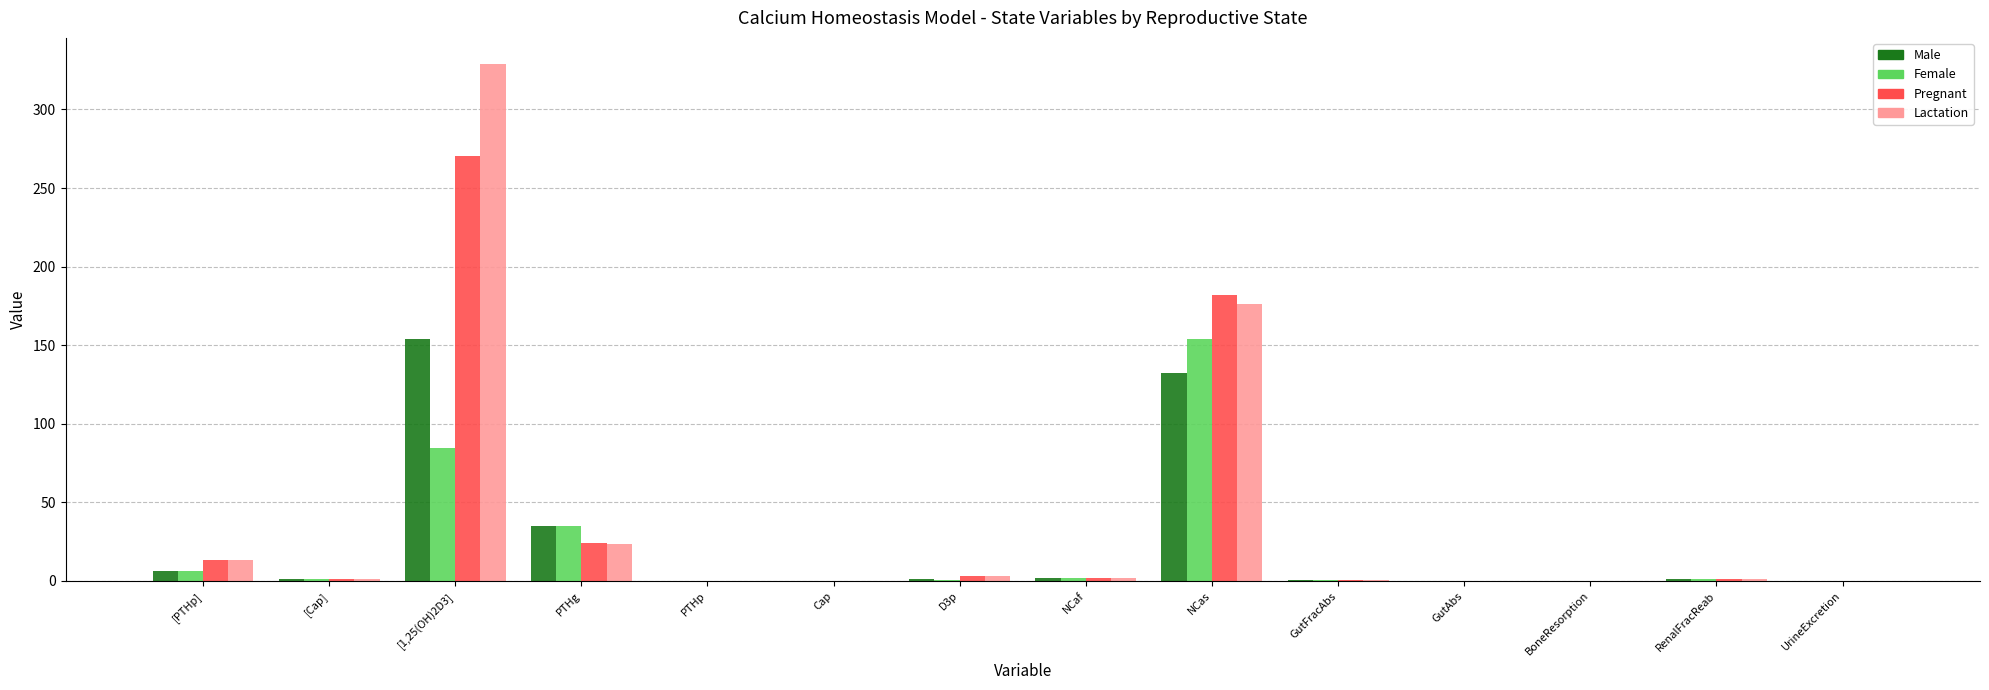

At which label is Lactation closest to 164?

NCas